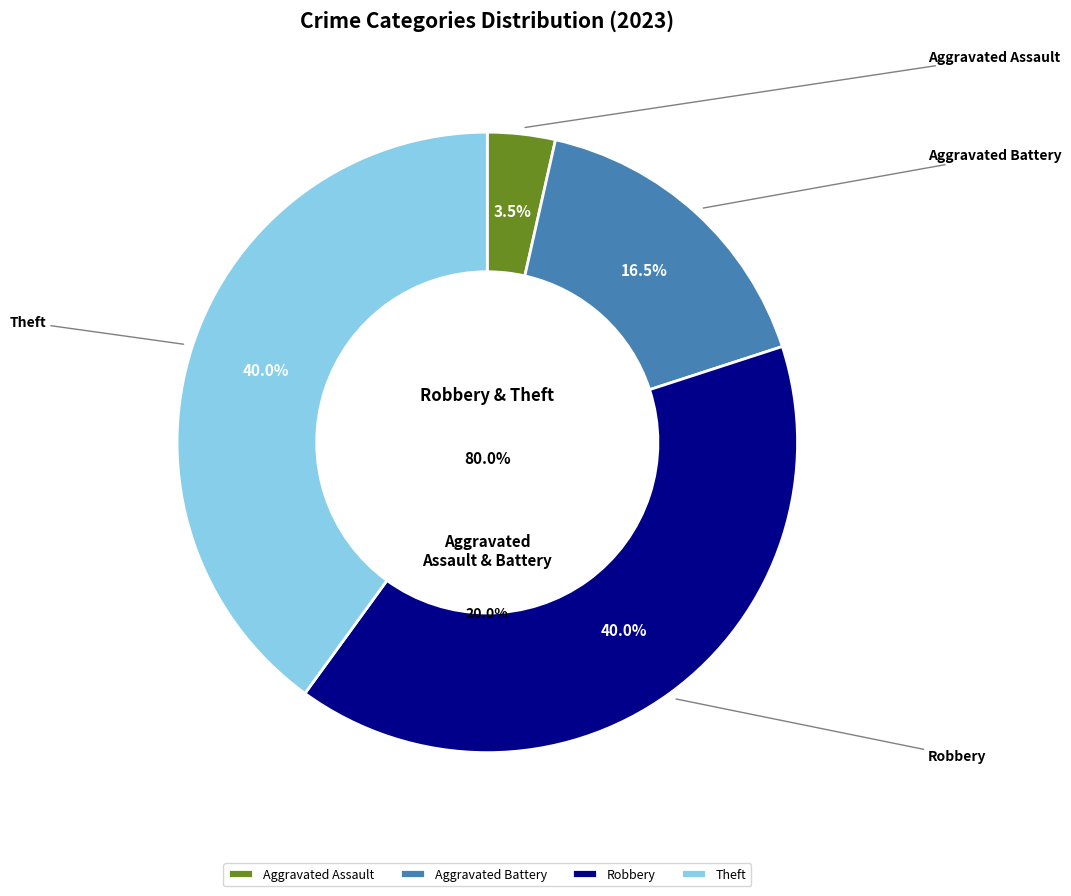

Count the number of slices in the pie.

7